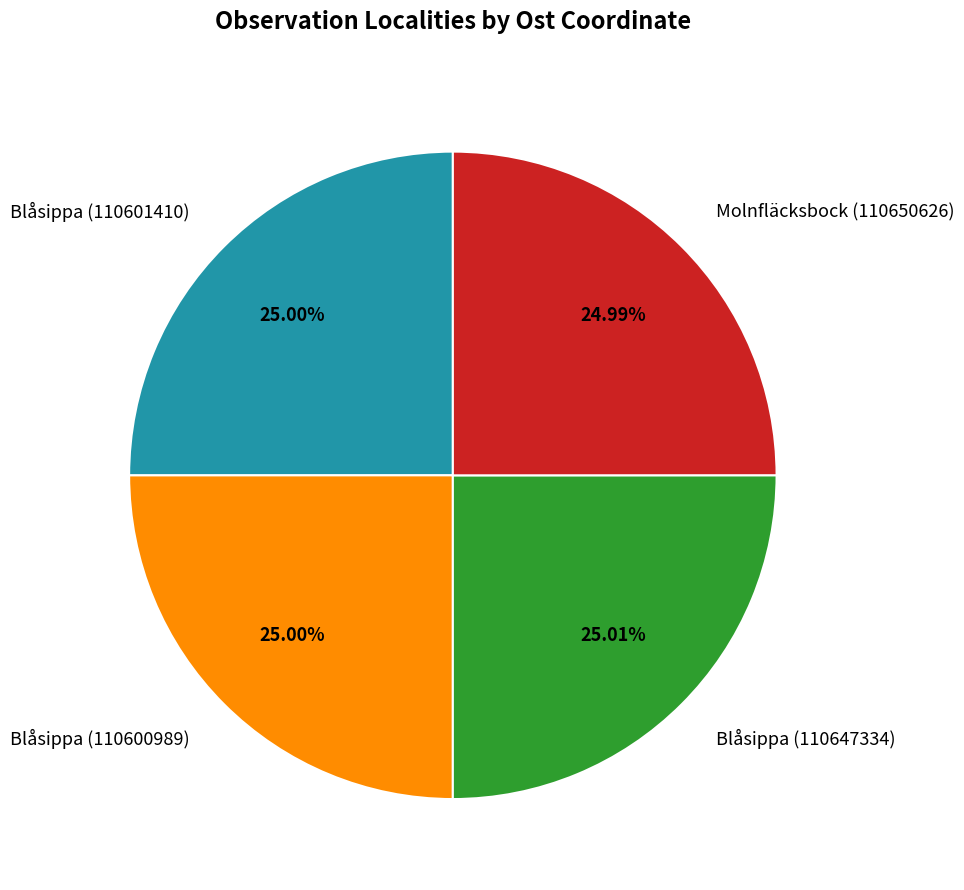

What percentage is NOT represented by Blåsippa (110600989)?

75.0%